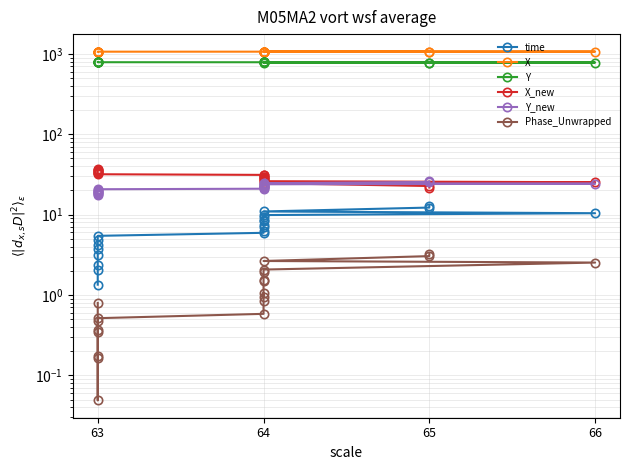

The Y series shows 380.1 at 64. True or false?

False